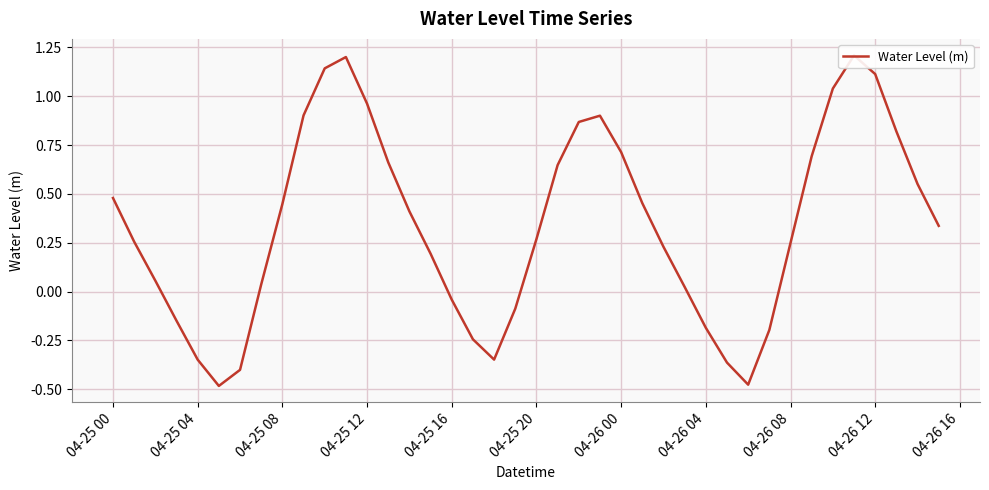

What is the average value?

0.3